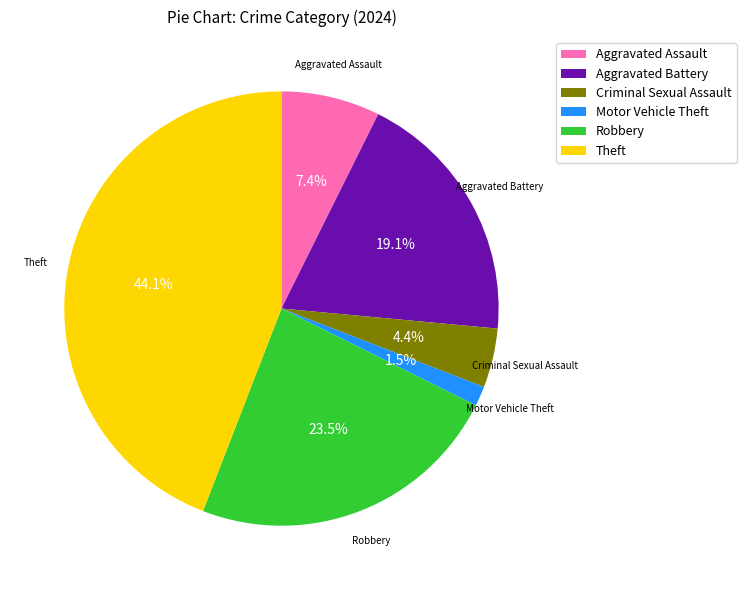

True or false: Criminal Sexual Assault accounts for 4% of the total.

True